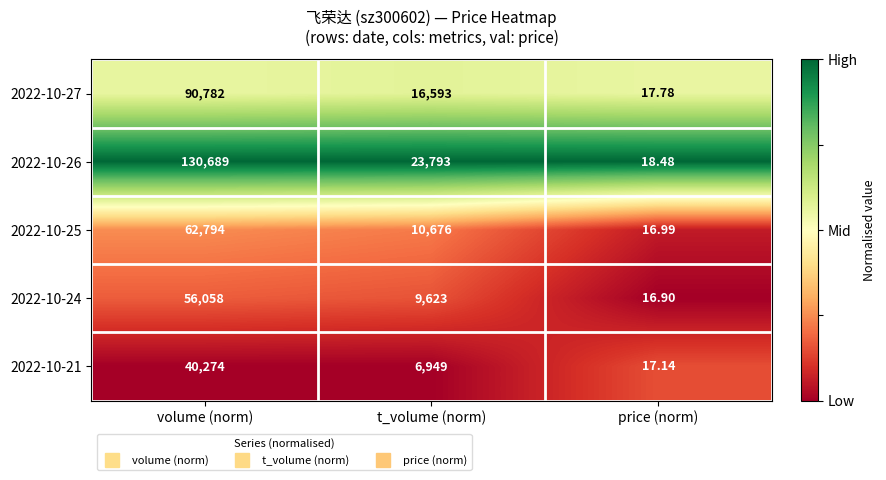

Where is 2022-10-24 nearest to the value 28037?

t_volume (norm)